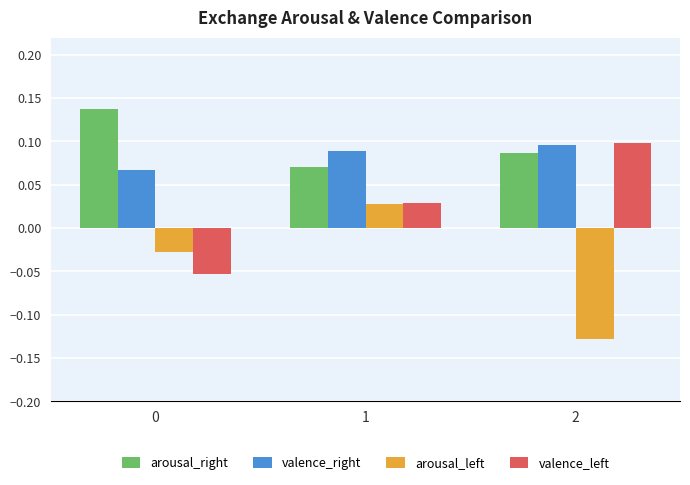

How many bars are there in total?

12